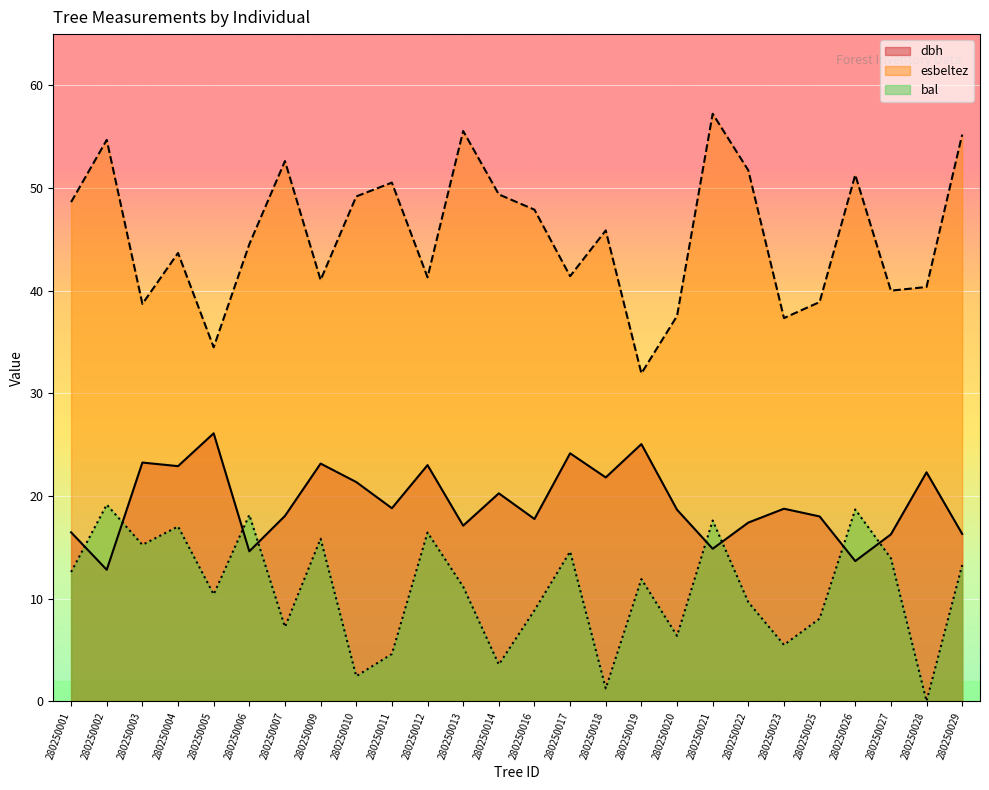

Rank the categories by esbeltez value from highest to lowest.

280250021, 280250013, 280250029, 280250002, 280250007, 280250022, 280250026, 280250011, 280250014, 280250010, 280250001, 280250016, 280250018, 280250006, 280250004, 280250017, 280250012, 280250009, 280250028, 280250027, 280250025, 280250003, 280250020, 280250023, 280250005, 280250019